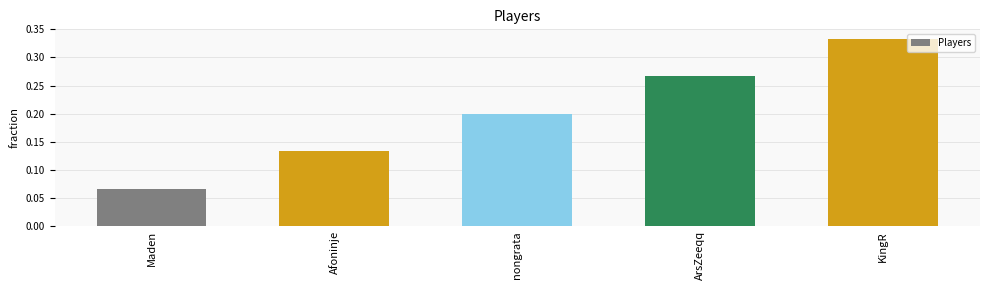

What is the sum of all values?

1.0